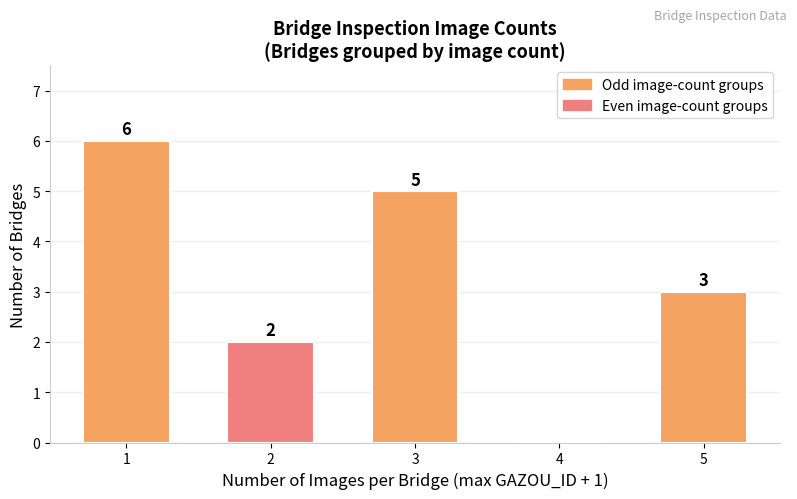

What is the change in value from 1 to 4?

-6